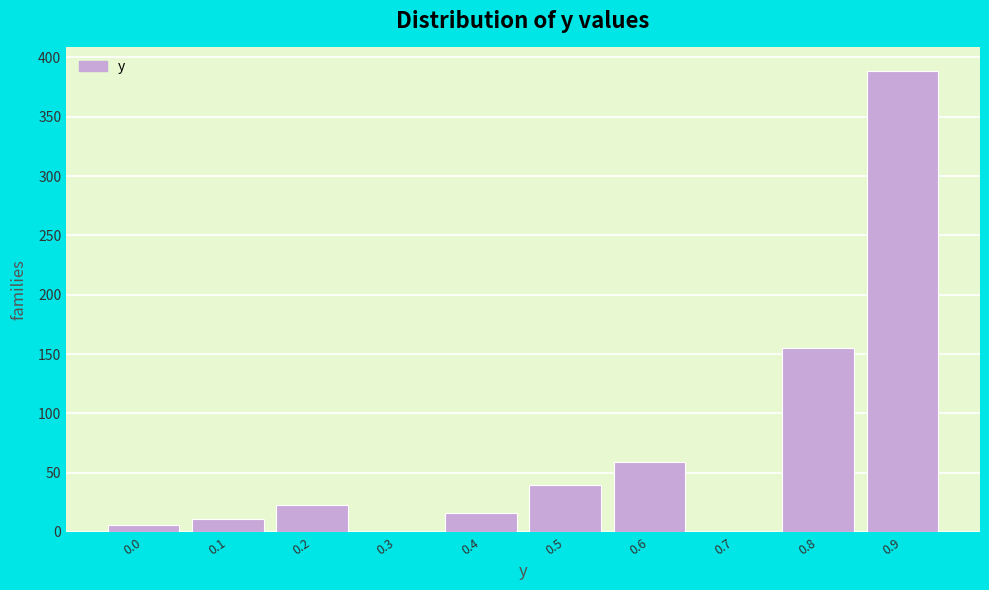

Reading left to right, what are all the values shown in this chart?

0.0=6	0.1=11	0.2=23	0.3=0	0.4=16	0.5=40	0.6=59	0.7=0	0.8=155	0.9=389